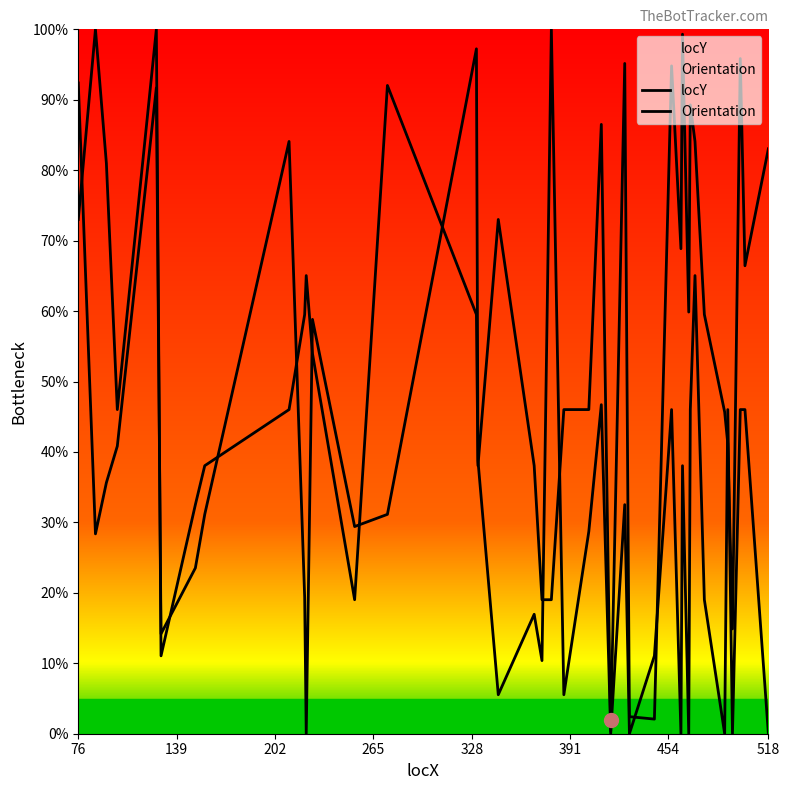

Which series has the largest total across all categories?

locY